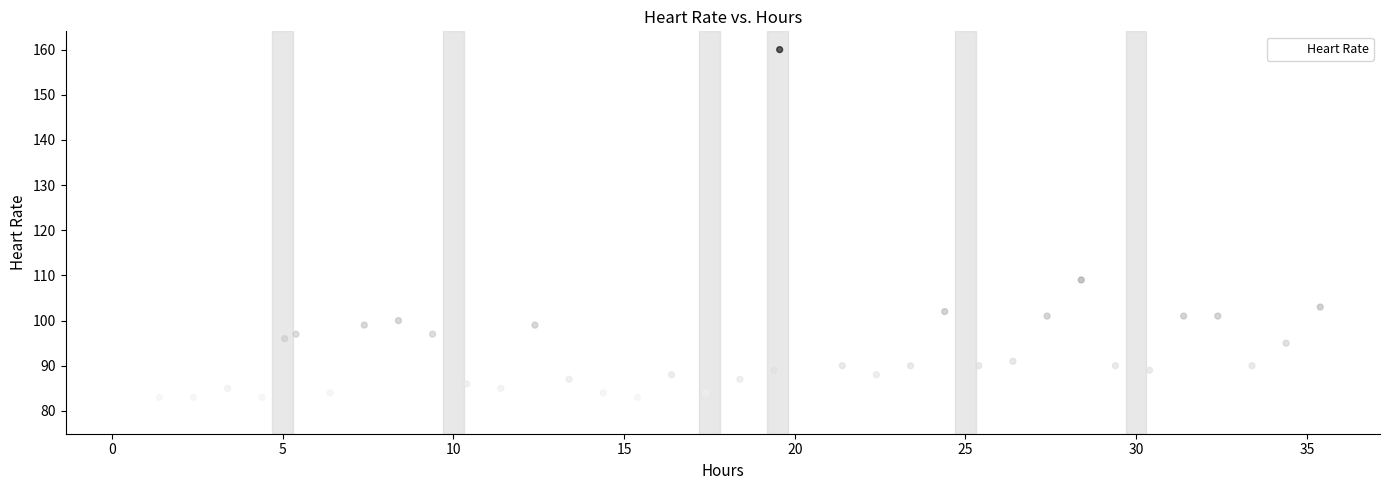

What Y value in the scatter plot is closest to 119?

109